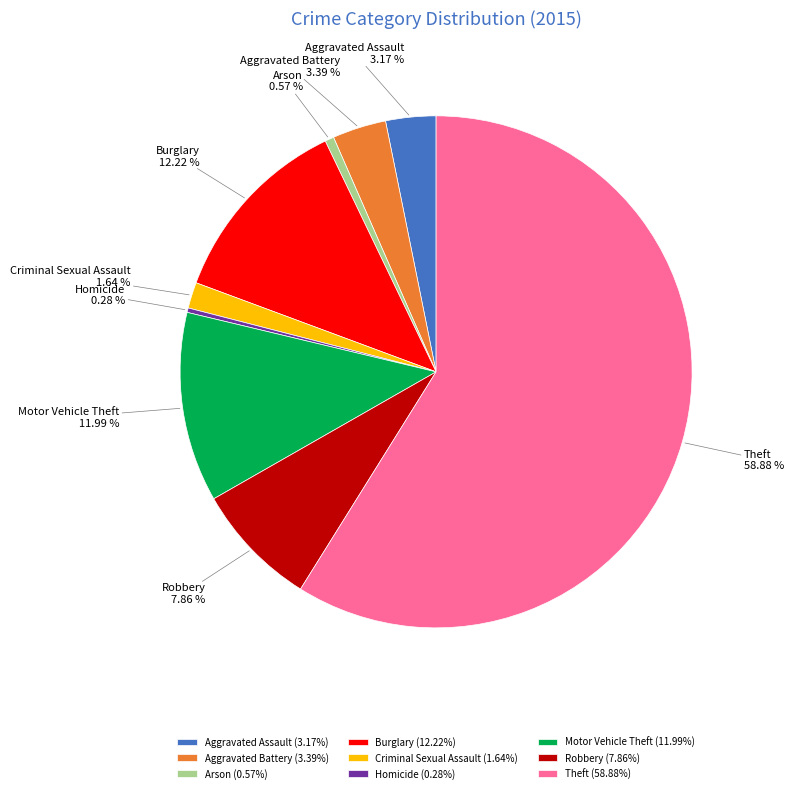

Is the sum of Burglary and Homicide greater than half?

No